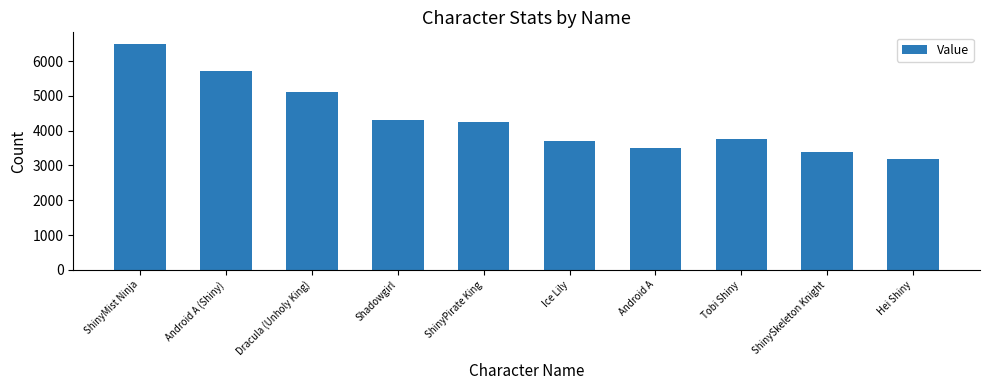

How many bars are there in total?

10